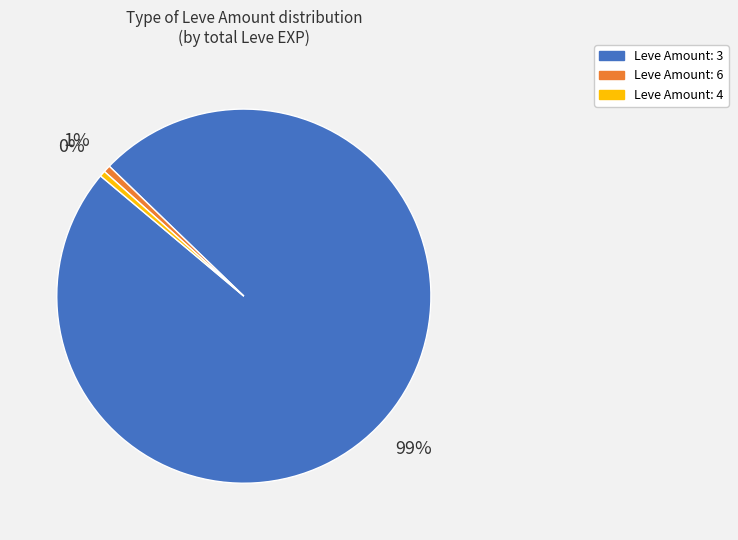

To the nearest percent, what is the average slice percentage?

33%